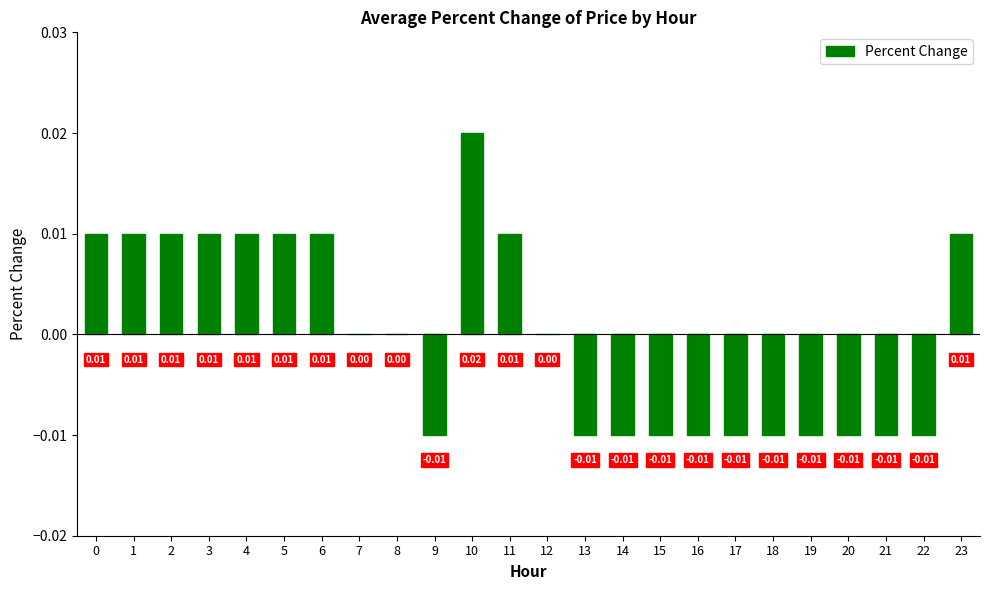

Are the bars horizontal?

No